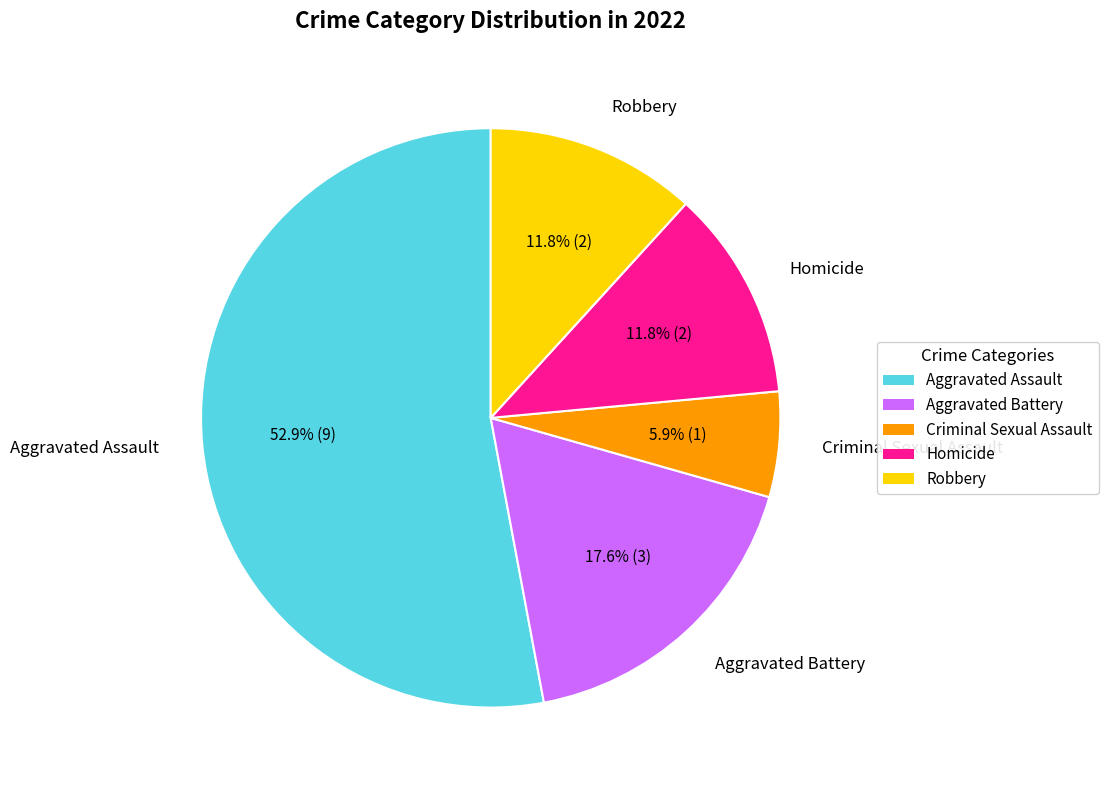

To the nearest percent, what portion does Homicide represent?

12%